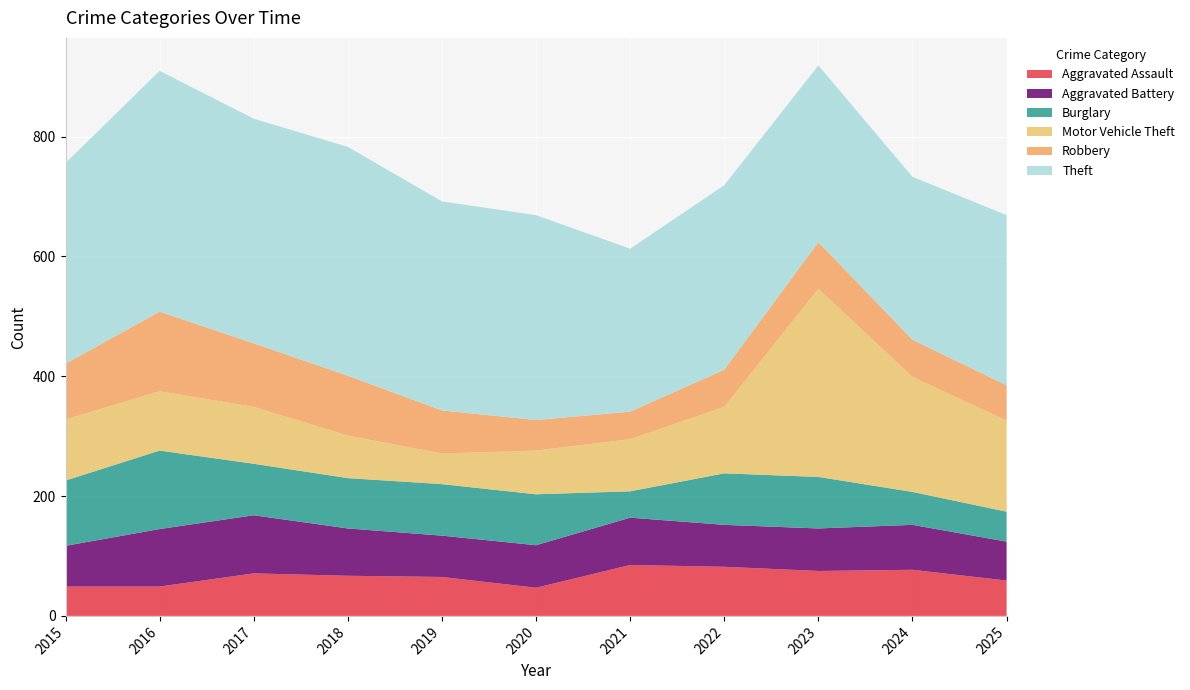

Reading left to right, transcribe all the data shown in this chart.

Aggravated Assault: 2015=49	2016=49	2017=71	2018=67	2019=65	2020=47	2021=85	2022=82	2023=75	2024=77	2025=59
Aggravated Battery: 2015=68	2016=96	2017=97	2018=79	2019=69	2020=71	2021=79	2022=70	2023=71	2024=75	2025=65
Burglary: 2015=109	2016=131	2017=86	2018=84	2019=86	2020=85	2021=44	2022=86	2023=86	2024=55	2025=50
Motor Vehicle Theft: 2015=102	2016=99	2017=95	2018=71	2019=51	2020=73	2021=87	2022=111	2023=314	2024=192	2025=152
Robbery: 2015=93	2016=133	2017=106	2018=100	2019=72	2020=51	2021=46	2022=62	2023=78	2024=62	2025=59
Theft: 2015=335	2016=402	2017=375	2018=382	2019=349	2020=342	2021=272	2022=308	2023=295	2024=272	2025=284